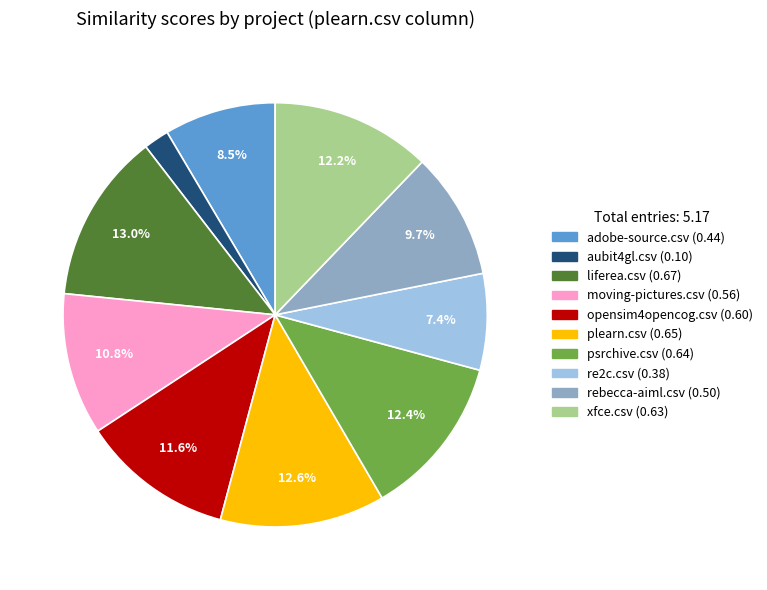

Do psrchive.csv and re2c.csv together represent more than half of the pie?

No